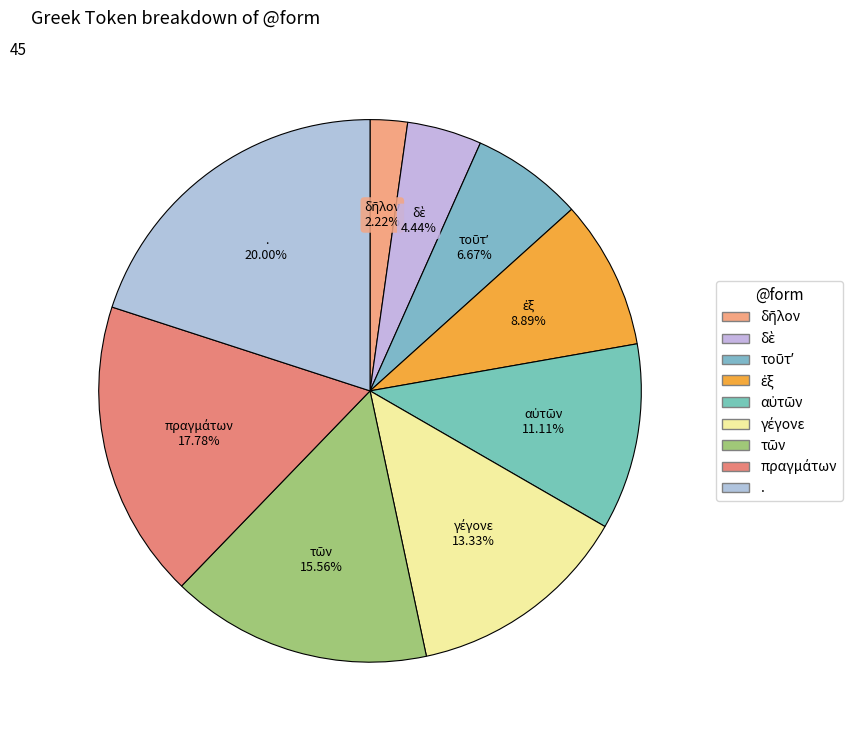

Which slice is the largest?

.